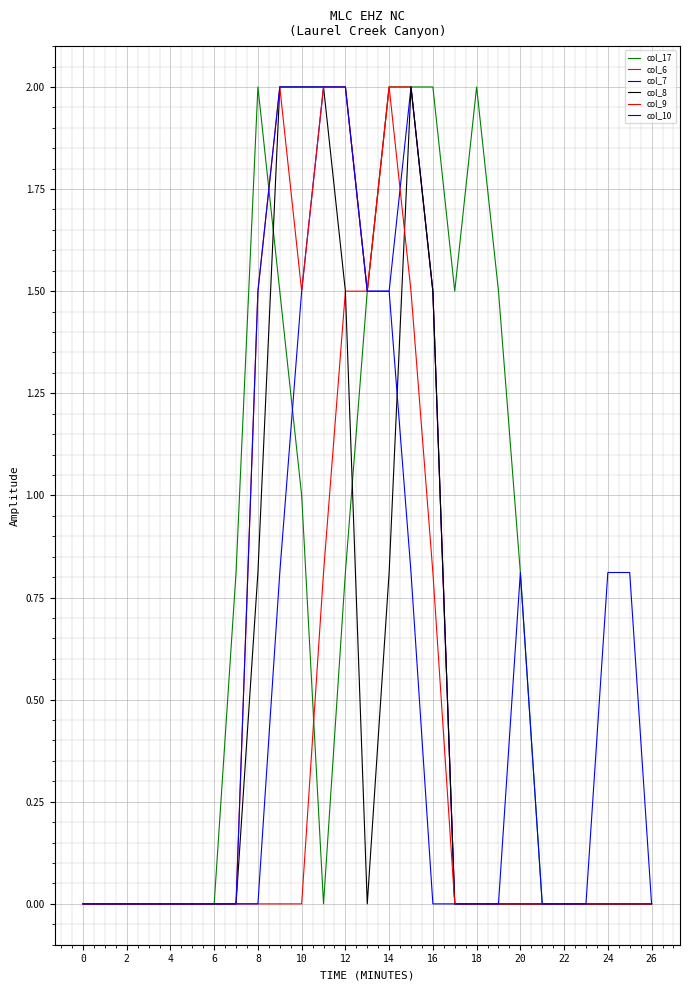

True or false: col_7 and col_6 cross at least once.

False